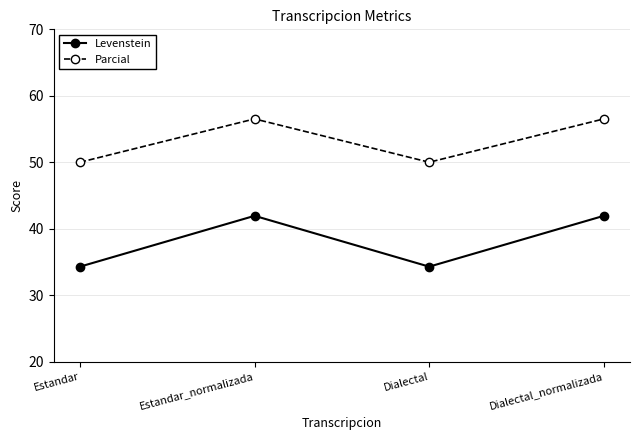

How many data points does each series have?

4